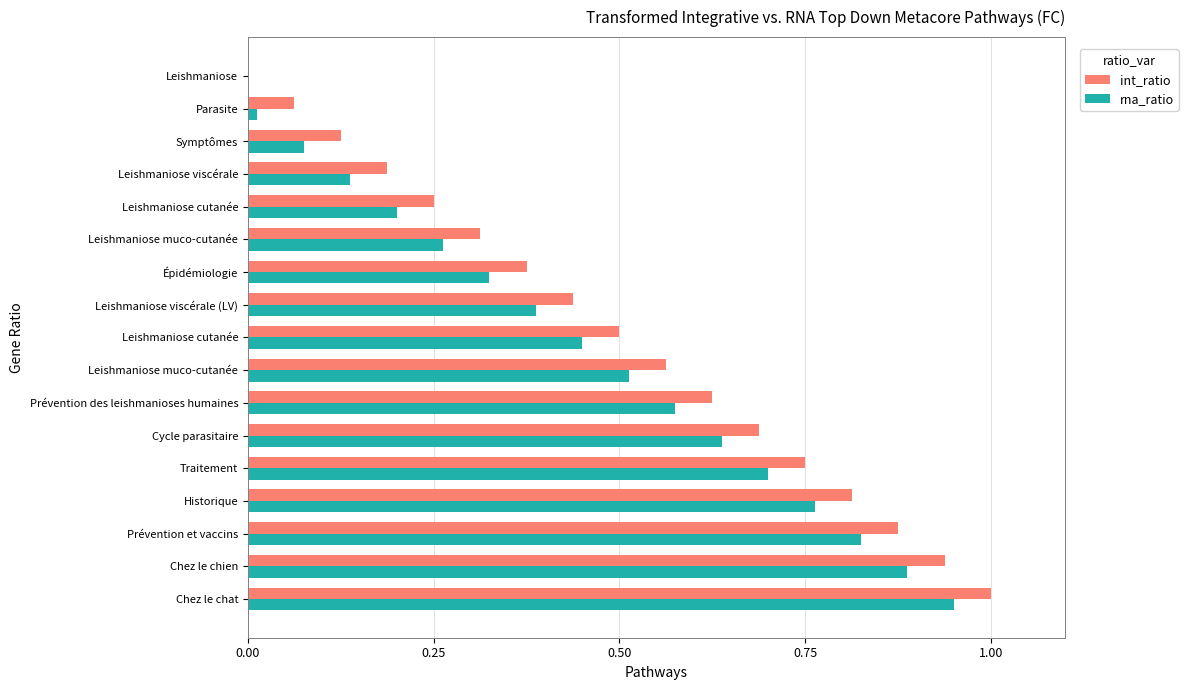

At which label is rna_ratio closest to 0?

Leishmaniose